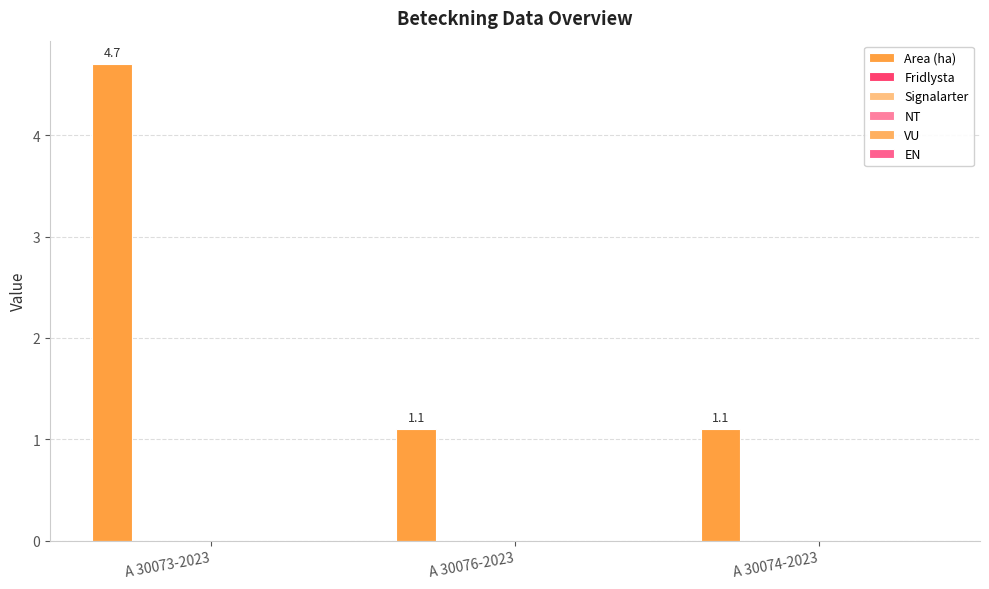

Does the chart contain any negative values?

No